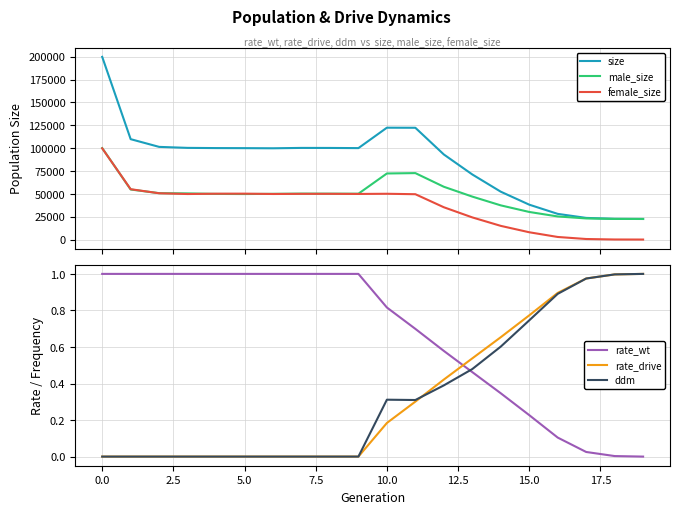

What is the label of the 1st point from the right?

19